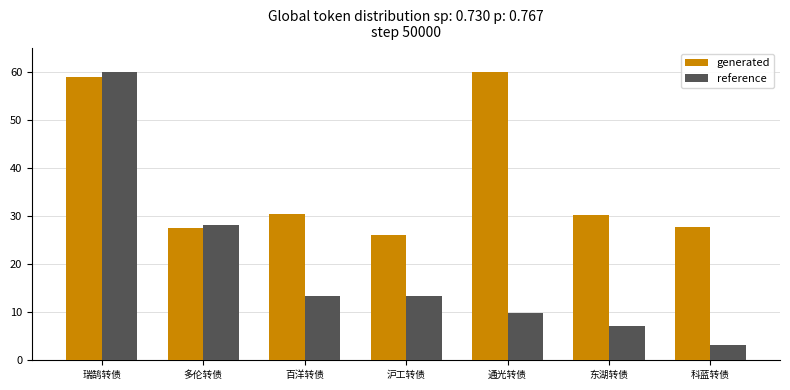

The reference series shows 9.8 at 通光转债. True or false?

True